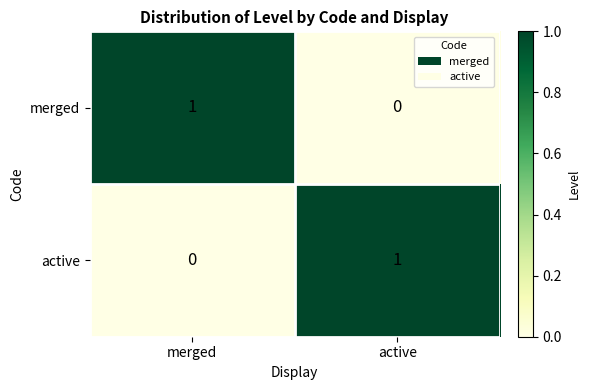

Where is active nearest to the value 0?

merged